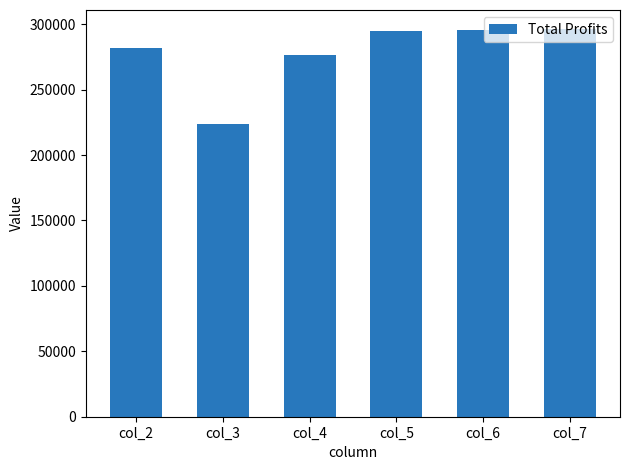

Is it true that the value at col_5 is 507309.1?

False